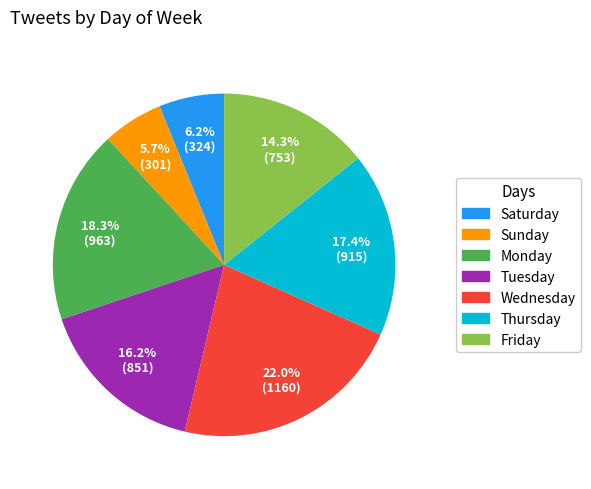

What is the ratio of the value at Sunday to the value at Monday?

0.3